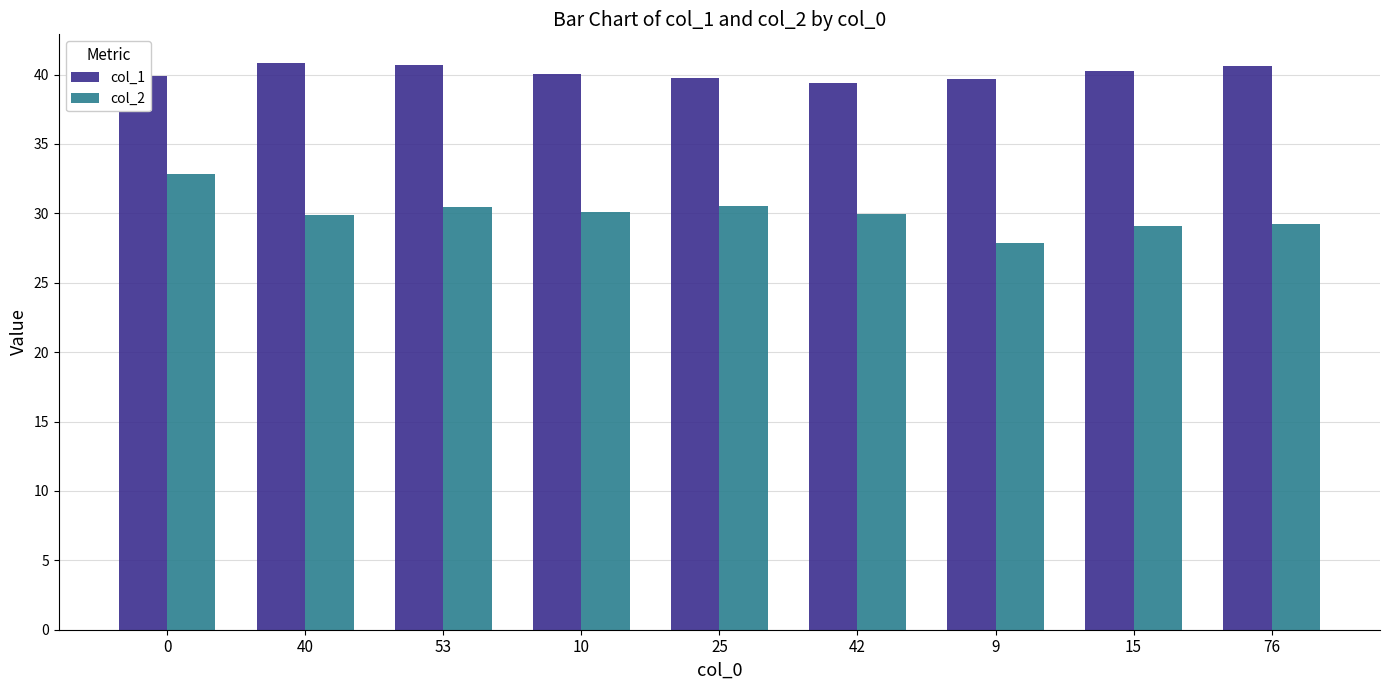

What is the total value across all series at 0?

72.8